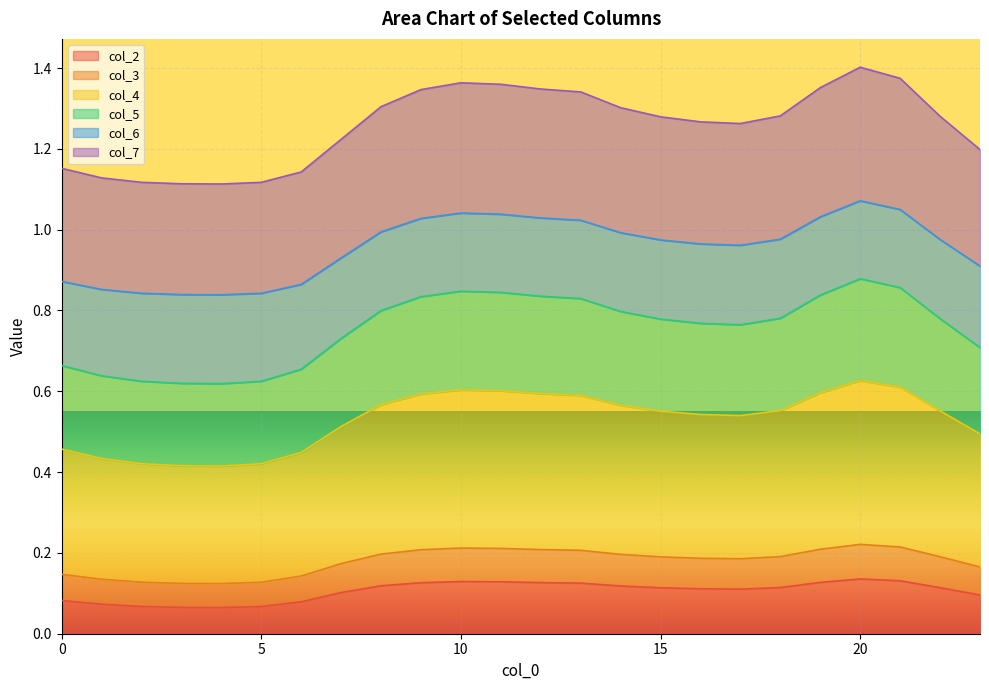

How many lines are shown in the chart?

6